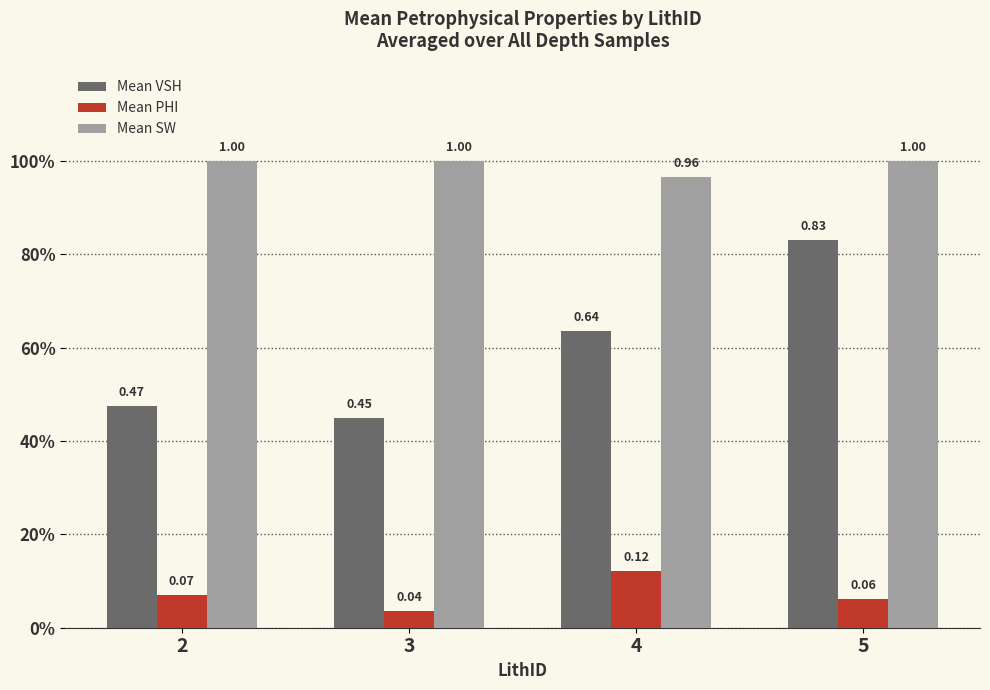

At how many categories does at least one series exceed 0?

4